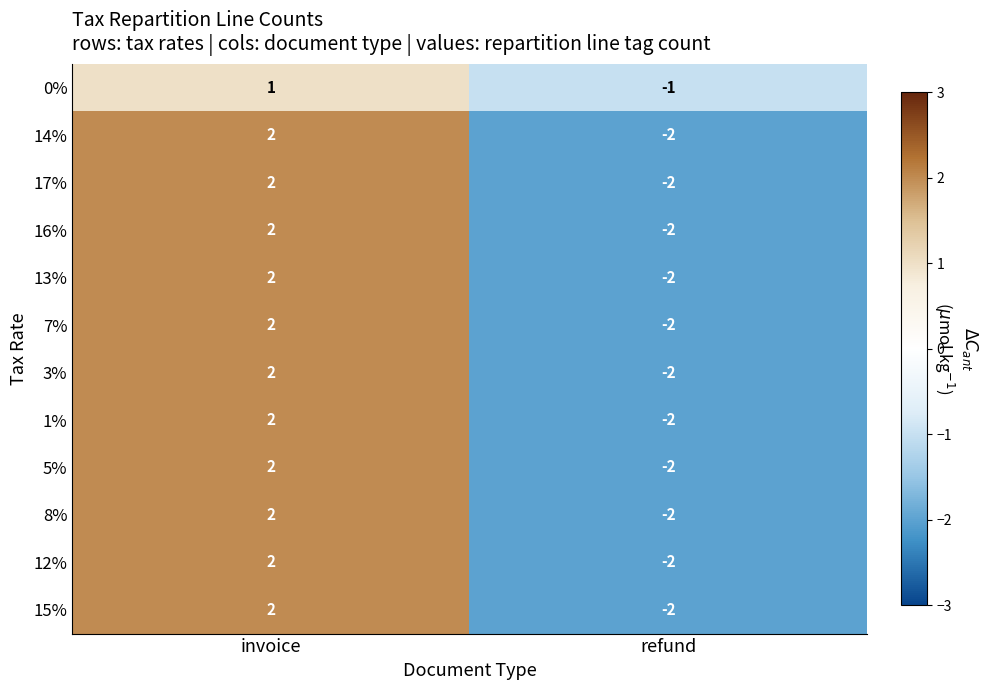

List the labels in order of 0% value, largest first.

invoice, refund